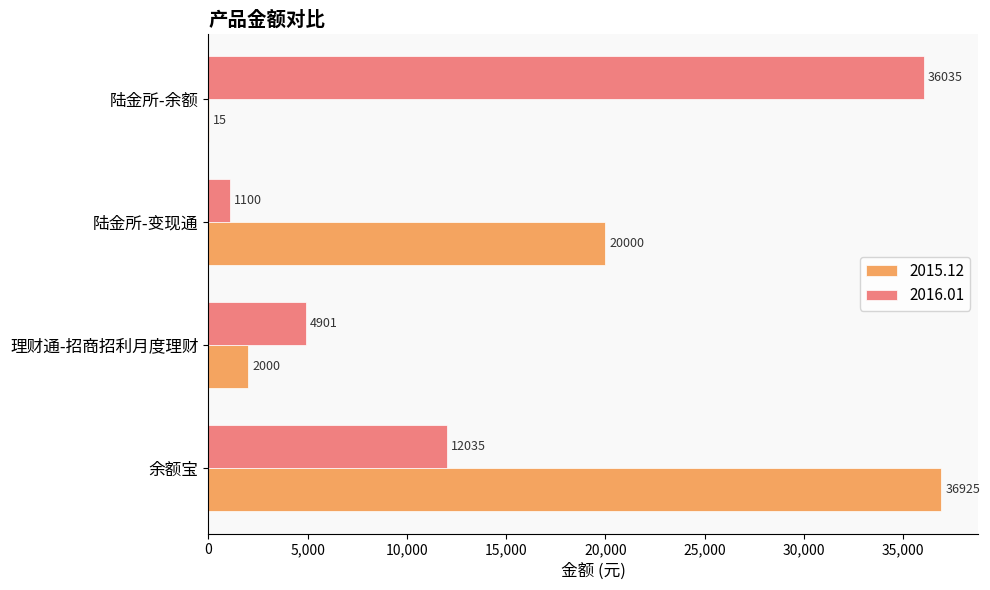

Which series has the largest range (max minus min)?

2015.12